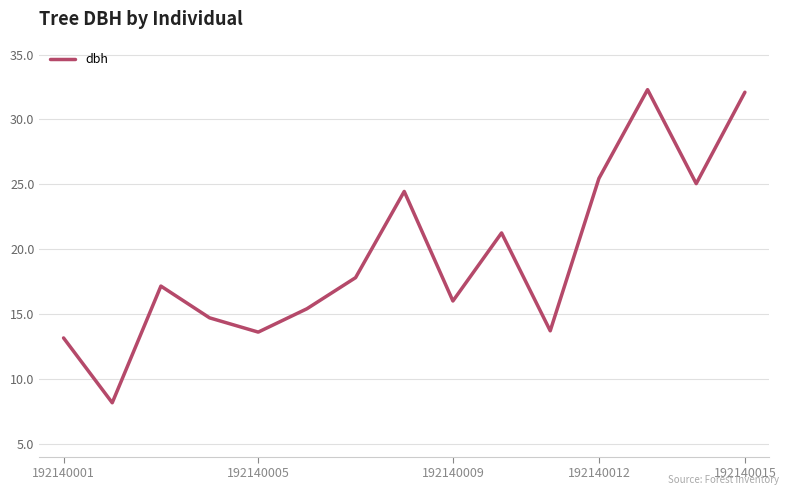

What is the minimum value shown in the chart?

8.2